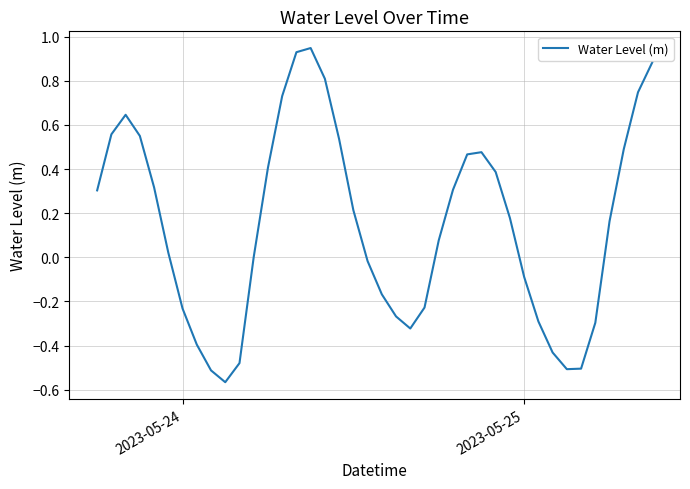

How many points are lower than both their immediate neighbors (excluding endpoints)?

3